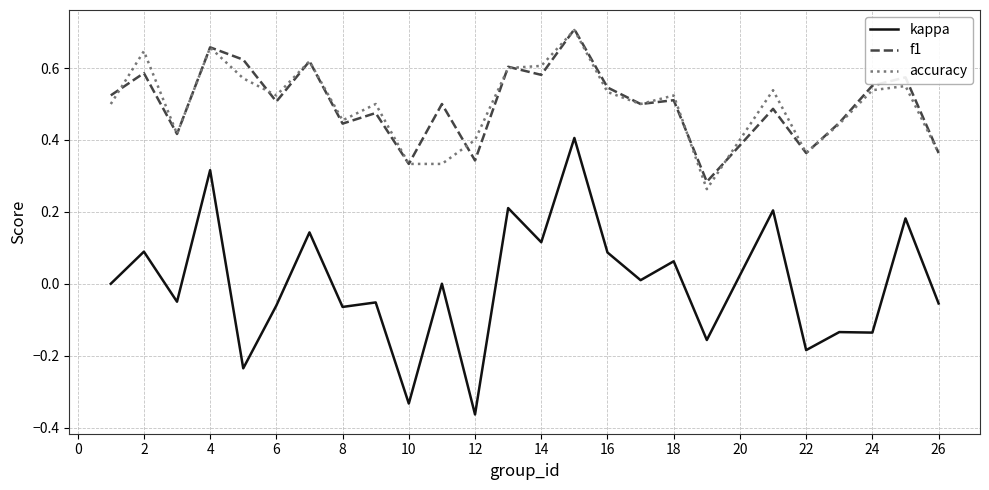

Which series has the widest spread of values?

kappa